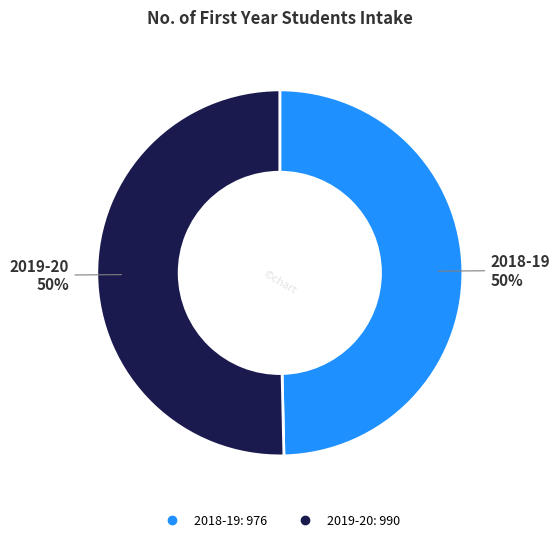

Approximately how many times larger is the value at 2018-19 compared to 2019-20?

1.0